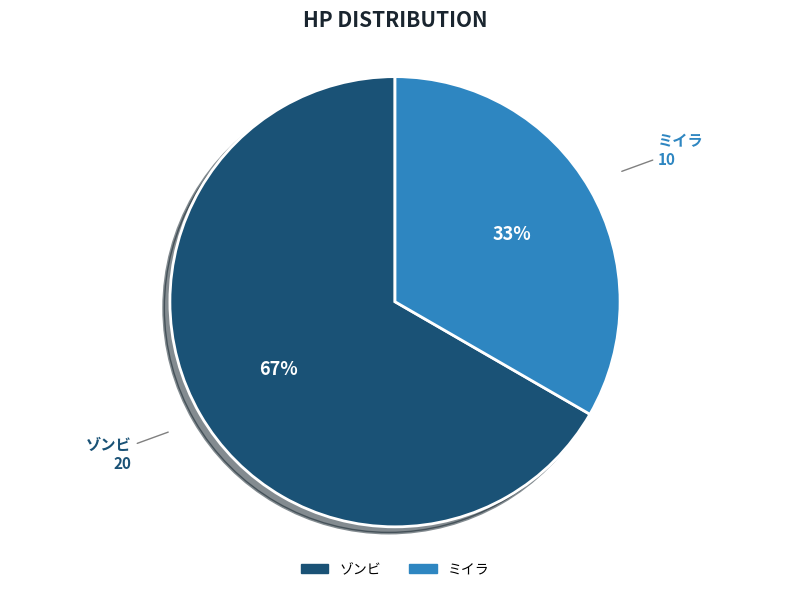

How many slices are in this pie chart?

2